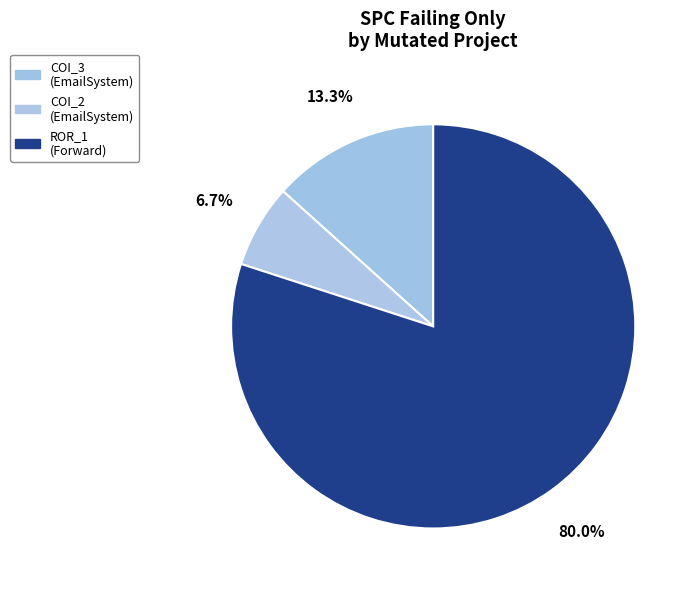

Count the number of slices in the pie.

3